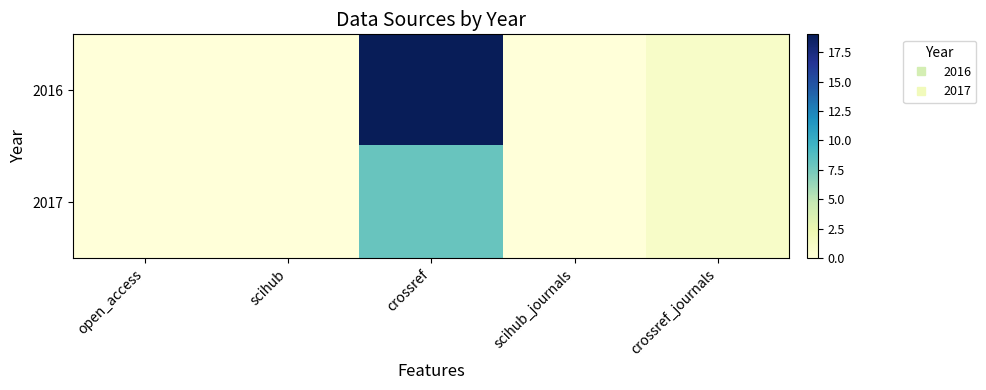

List the series in order of their peak value, lowest first.

2017, 2016